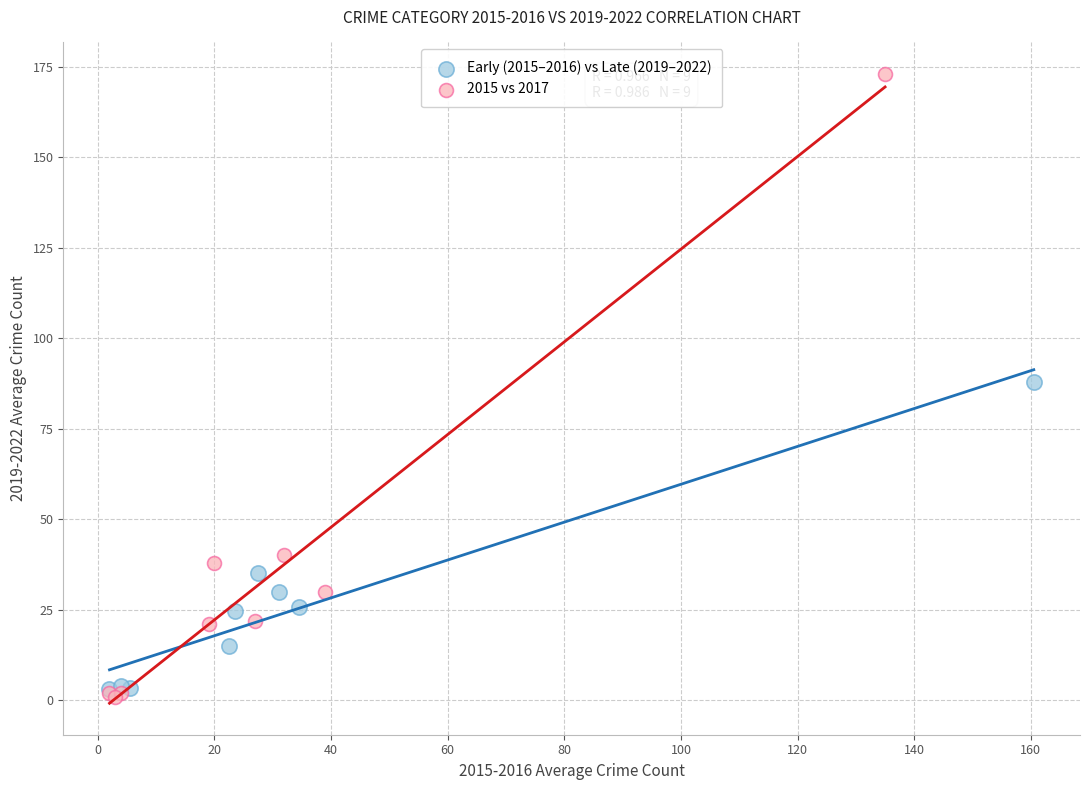

What are all the series names shown in the legend?

Early (2015–2016) vs Late (2019–2022), 2015 vs 2017